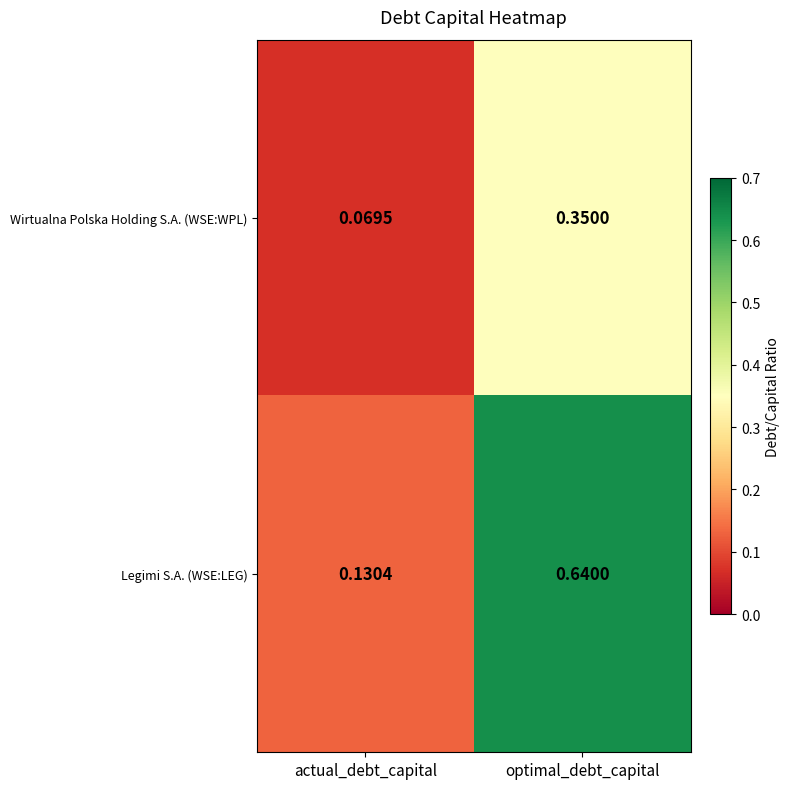

Which series has the widest spread of values?

Legimi S.A. (WSE:LEG)